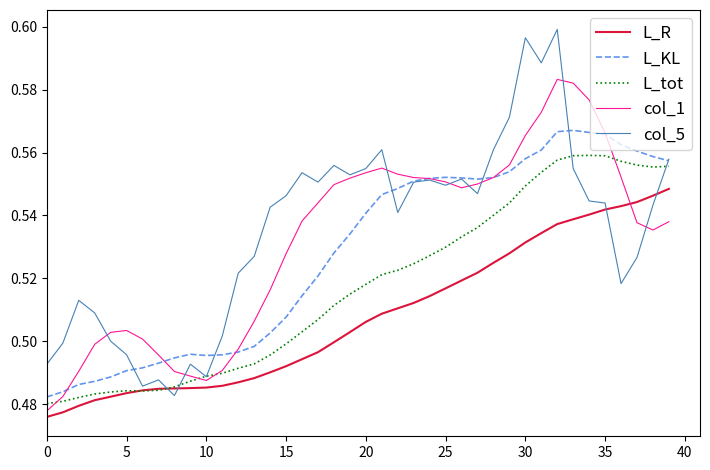

What are all the series names shown in the legend?

L_R, L_KL, L_tot, col_1, col_5